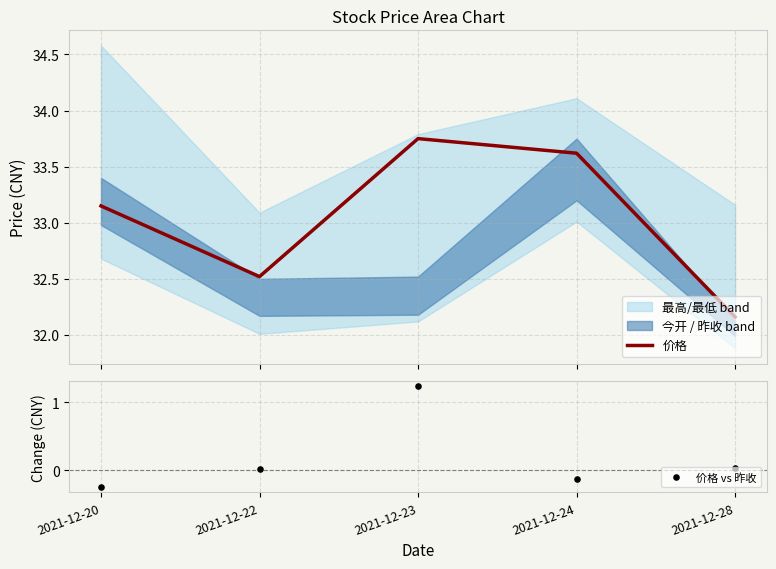

Is the value of 价格 vs 昨收 at 2021-12-28 greater than the value of 价格 at 2021-12-23?

No